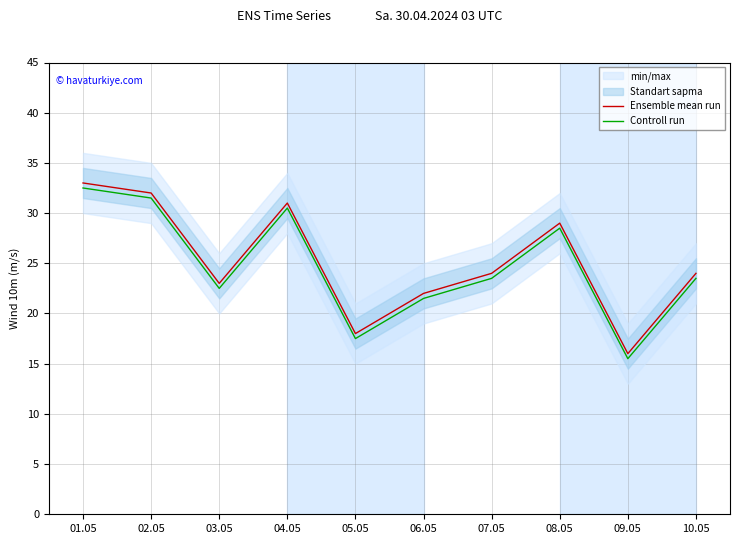

Between 06.05 and 08.05, which series saw the biggest shift?

Ensemble mean run